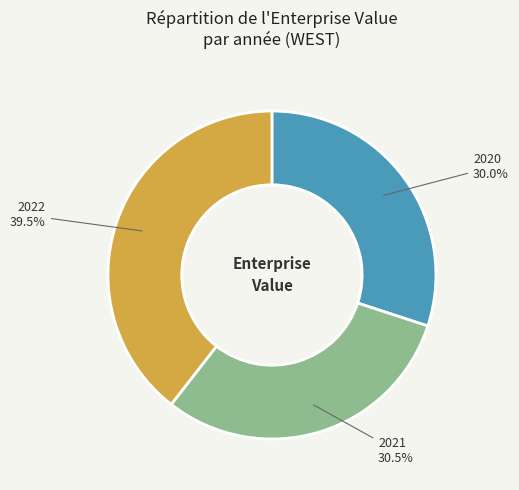

Is 2020 the majority of the pie?

No